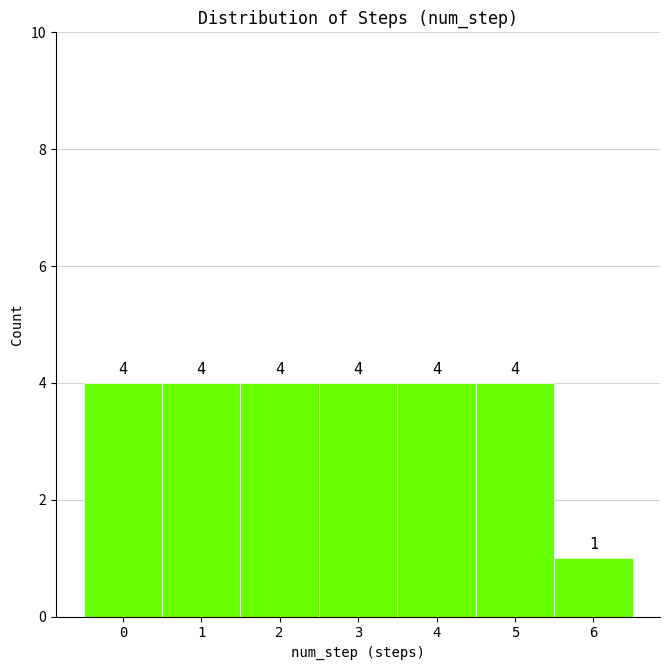

Reading left to right, what are all the values shown in this chart?

0=4	1=4	2=4	3=4	4=4	5=4	6=1